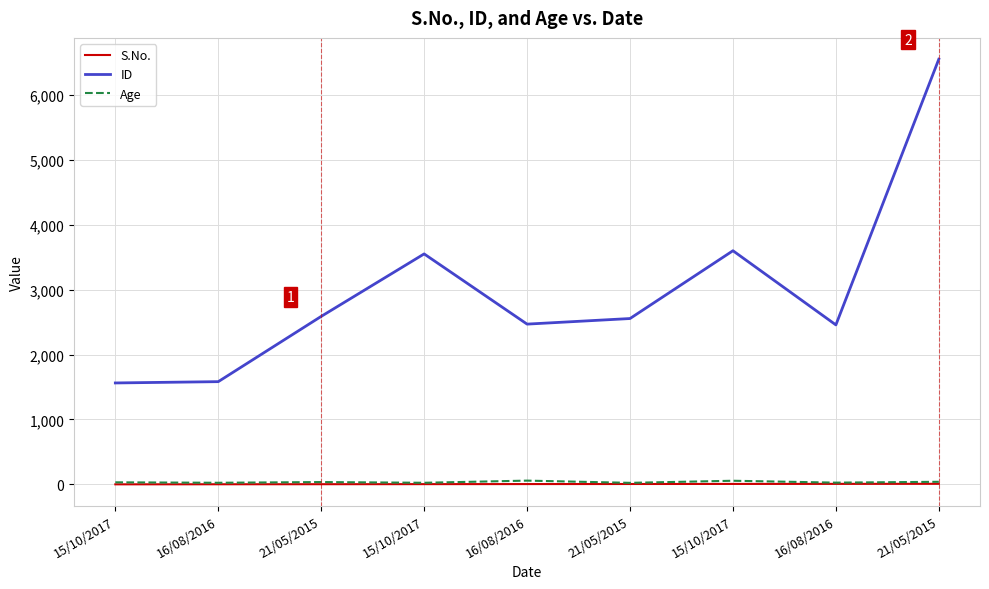

How many lines are shown in the chart?

3